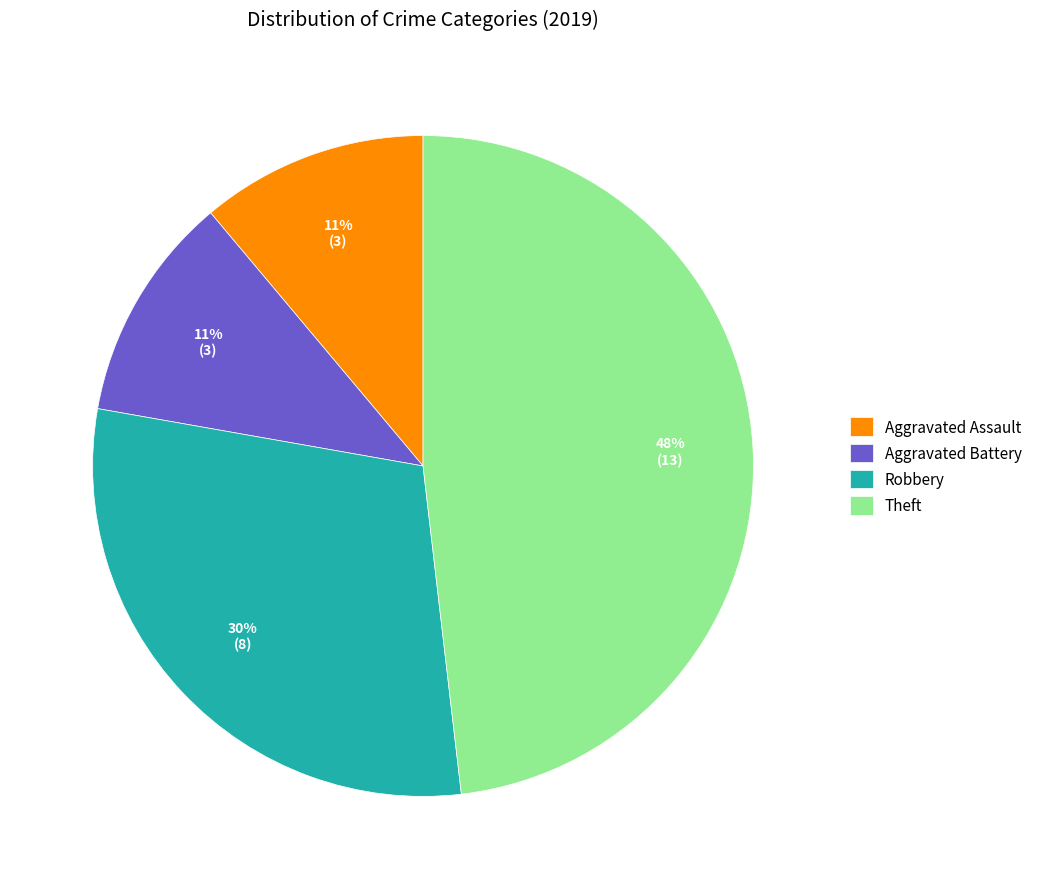

Is it true that Robbery is 36% of the pie?

False